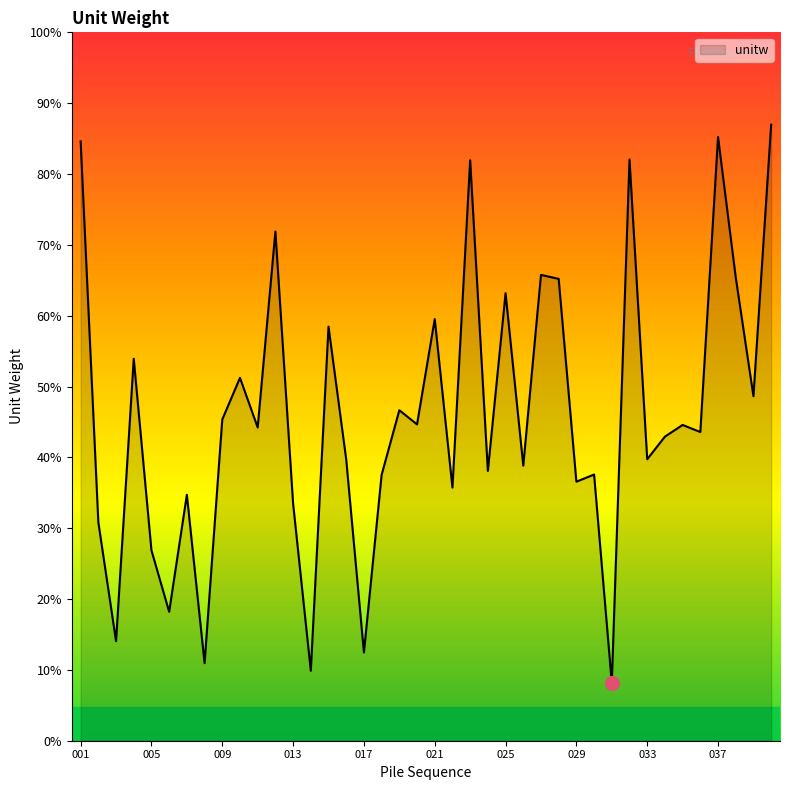

List the labels in order of value, smallest first.

031, 014, 008, 017, 003, 006, 005, 002, 013, 007, 022, 029, 018, 030, 024, 026, 016, 033, 034, 036, 011, 035, 020, 009, 019, 039, 010, 004, 015, 021, 025, 028, 038, 027, 012, 023, 032, 001, 037, 040